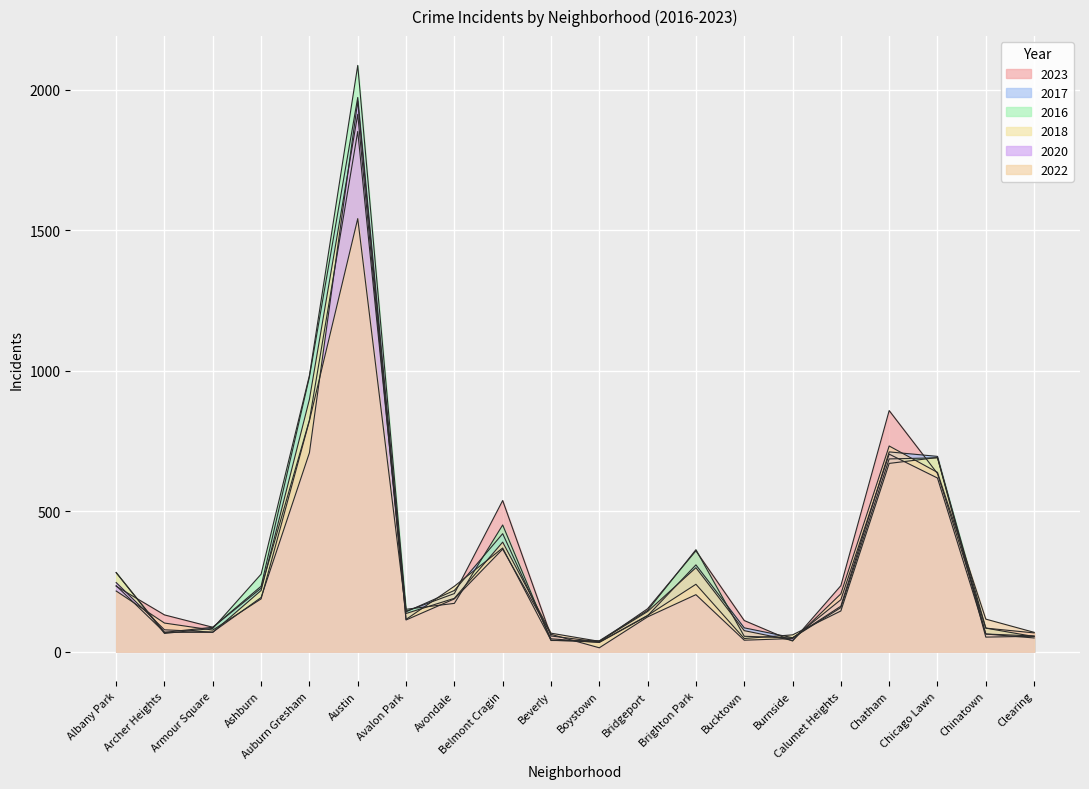

What is the label of the 1st point from the right?

Clearing